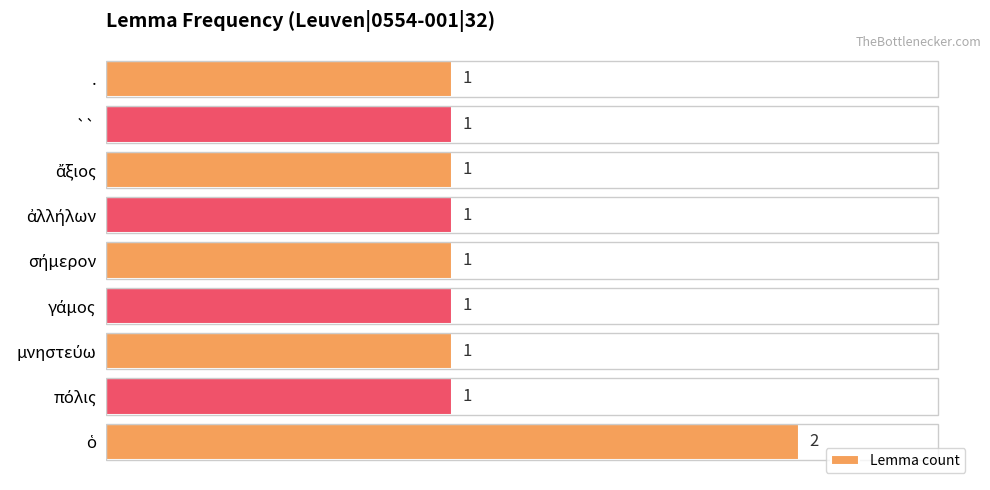

Count the number of categories in the chart.

9